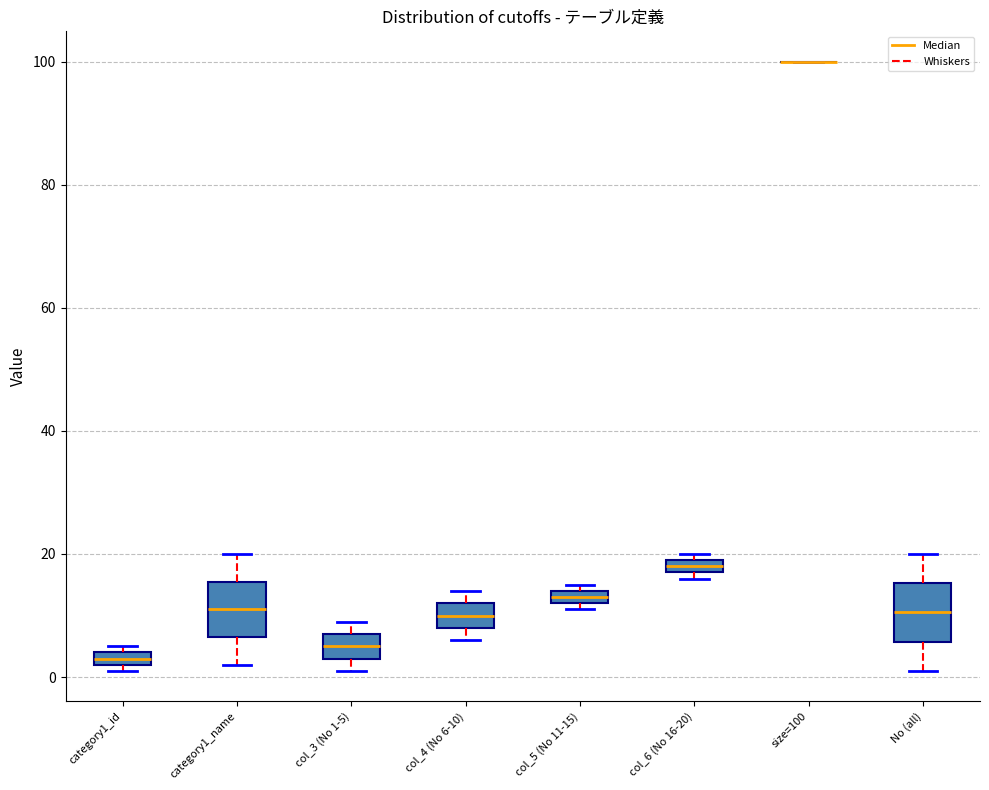

Where is the lower edge of the box for category1_id on the y-axis? The values are not printed on the chart, so give them approximately, as read against the axis.

2